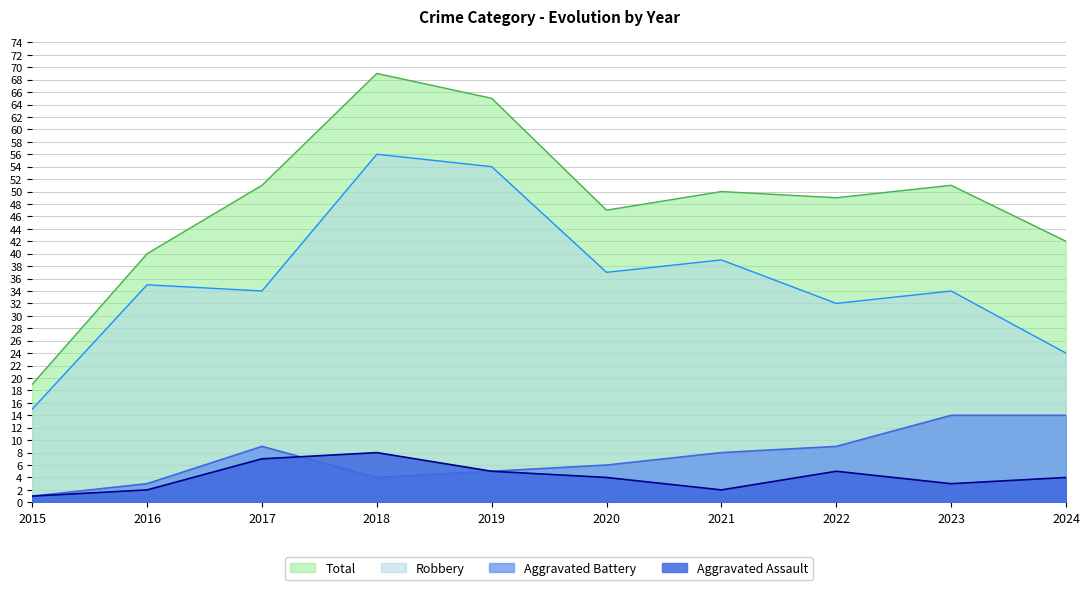

What is the total value across all series at 2023?

102